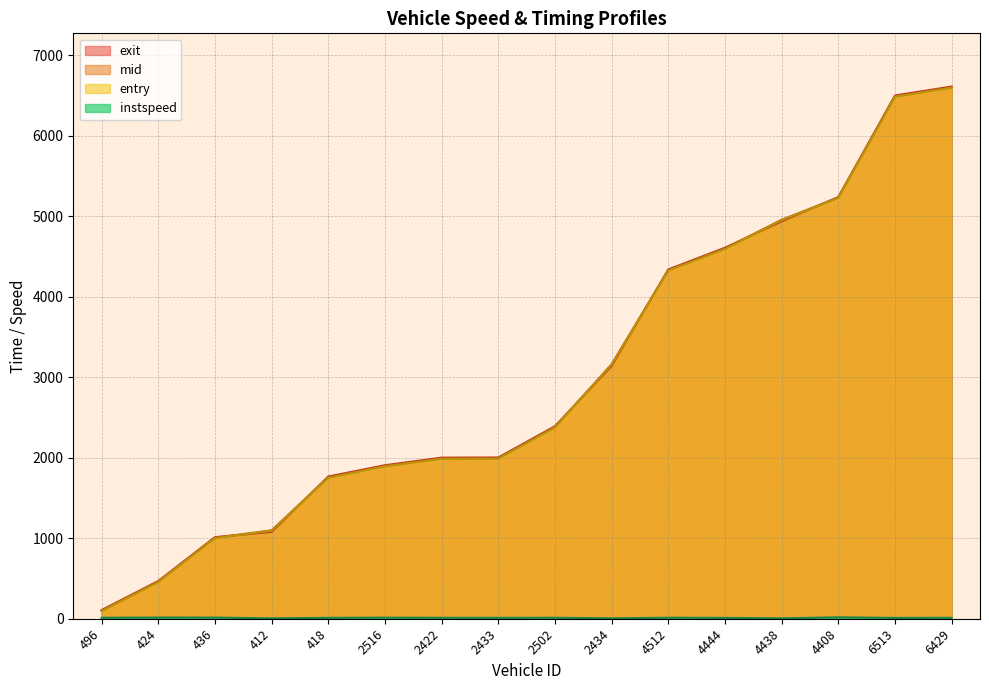

What are all the series names shown in the legend?

entry, mid, exit, instspeed